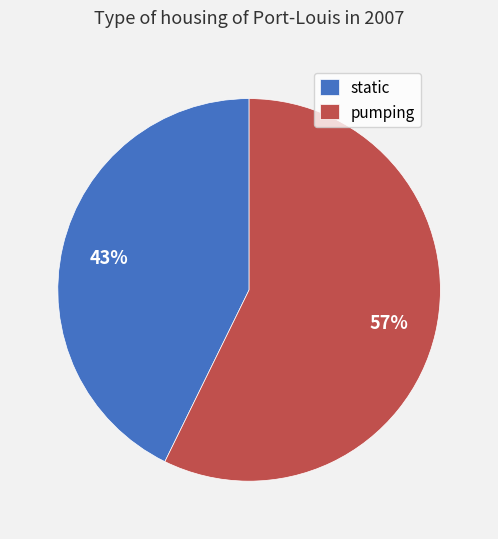

Is pumping the majority of the pie?

Yes